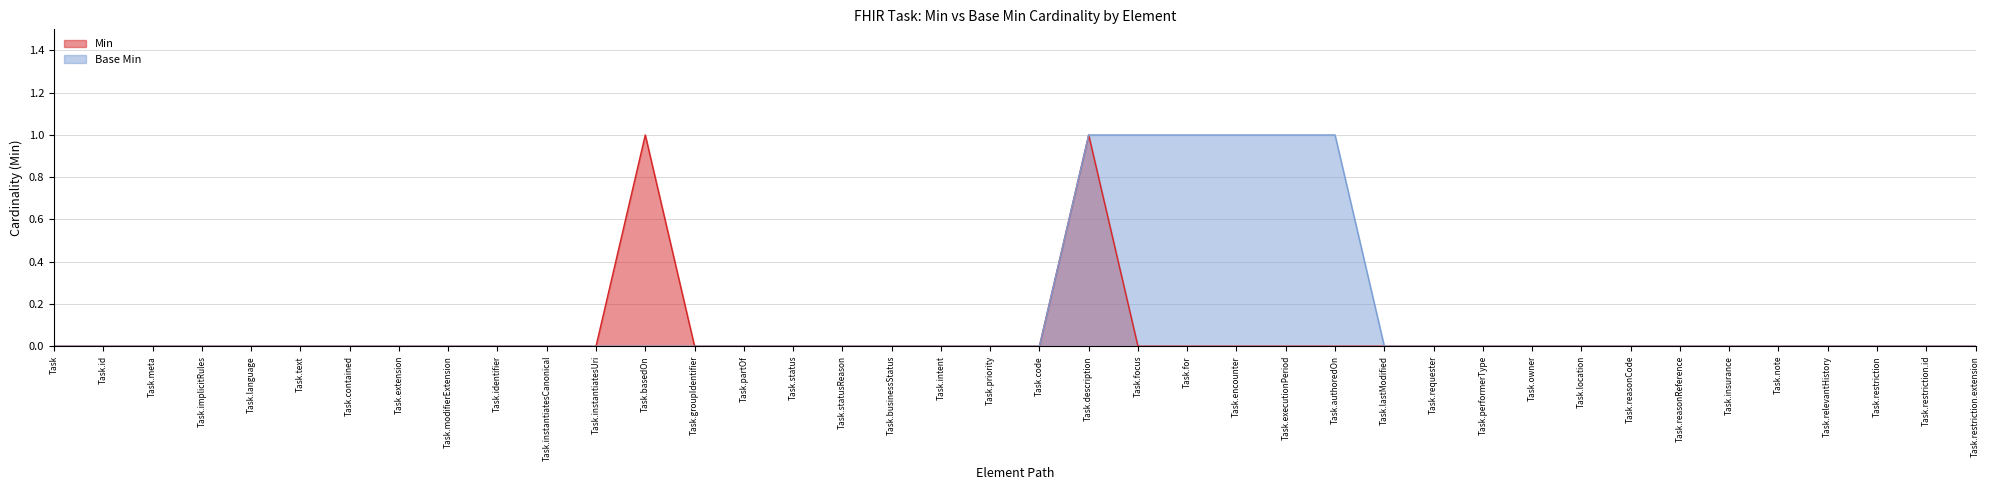

True or false: Min and Base Min cross at least once.

False